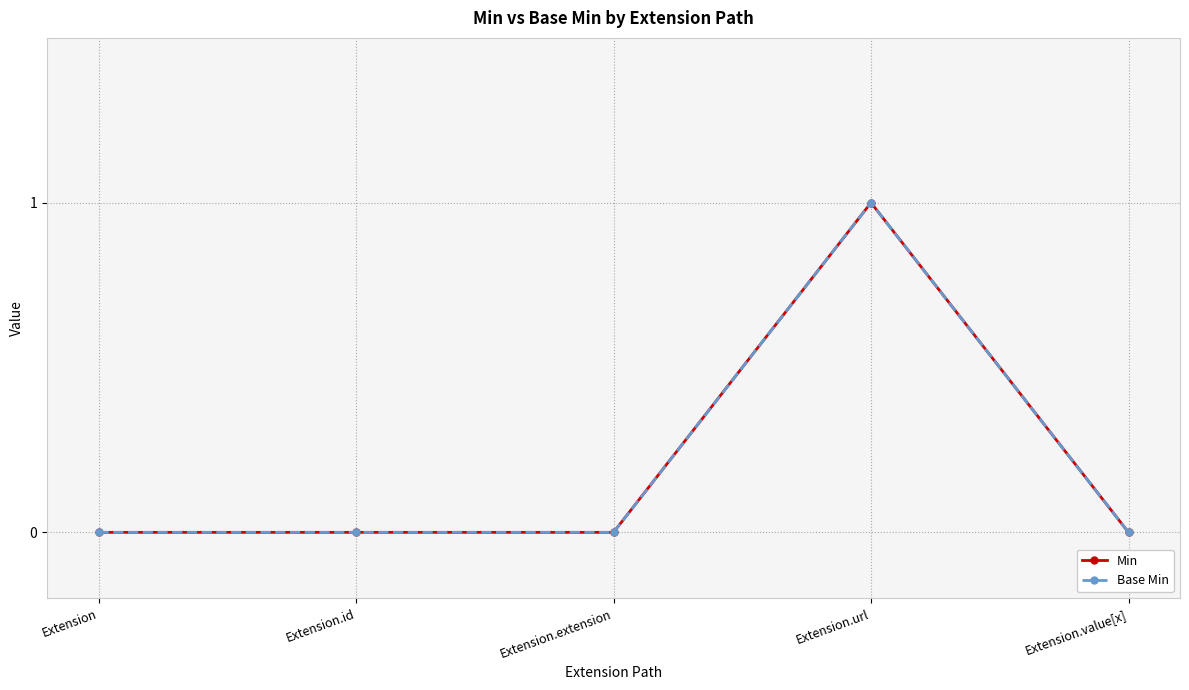

True or false: Base Min and Min intersect in this chart.

False